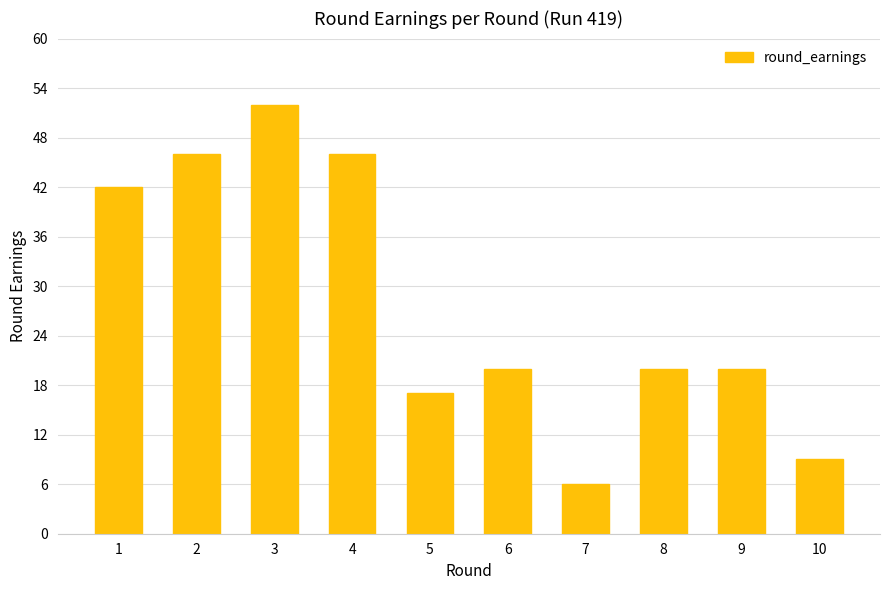

What is the sum of the values at 10 and 7?

15